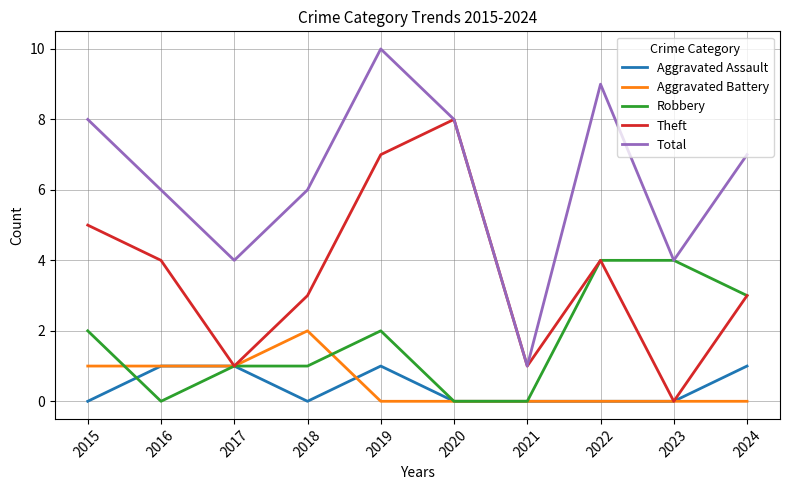

Is the value of Robbery at 2021 greater than the value of Total at 2022?

No